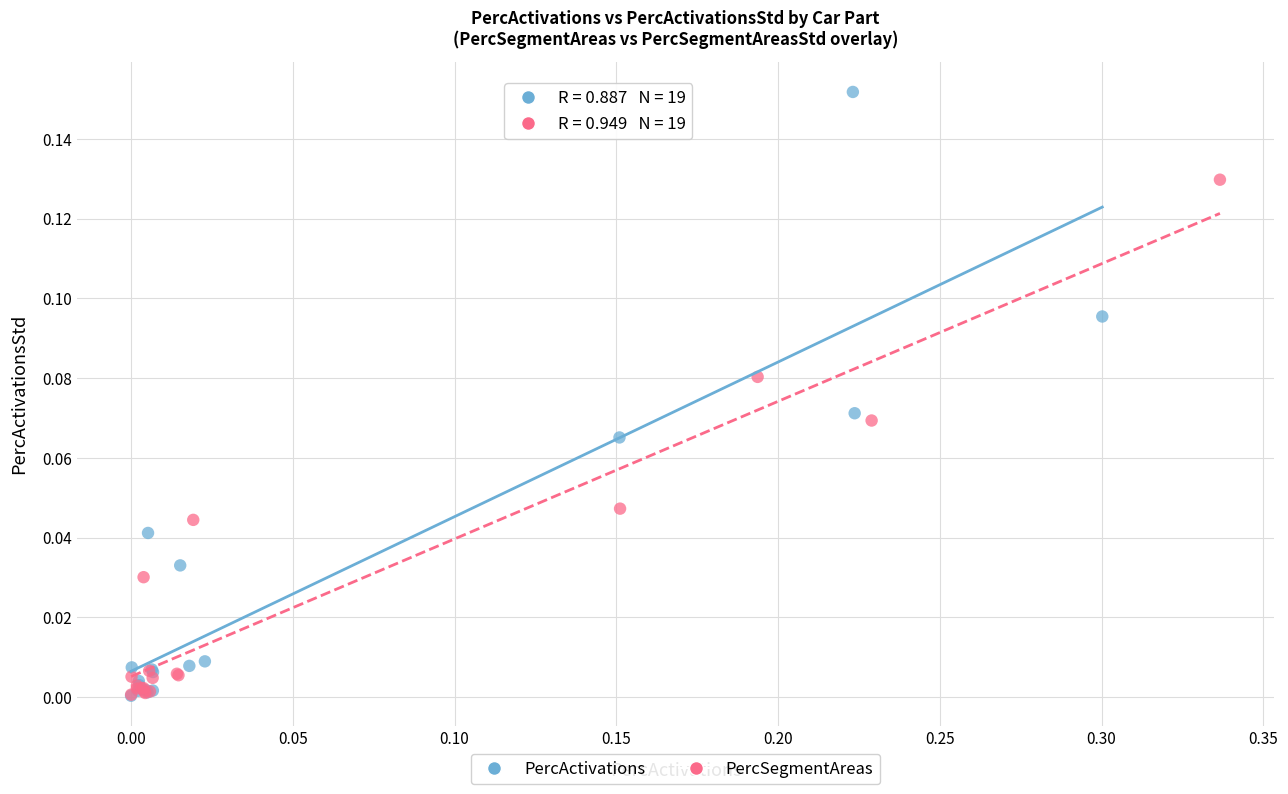

Which series has the largest Y range (max minus min)?

PercActivations